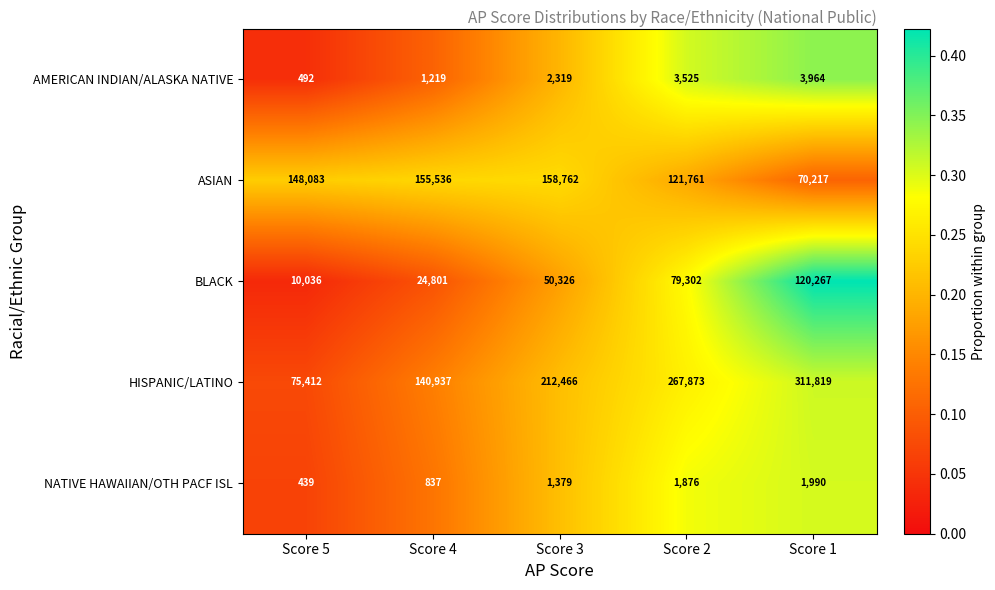

What is the average value of the HISPANIC/LATINO series?

201701